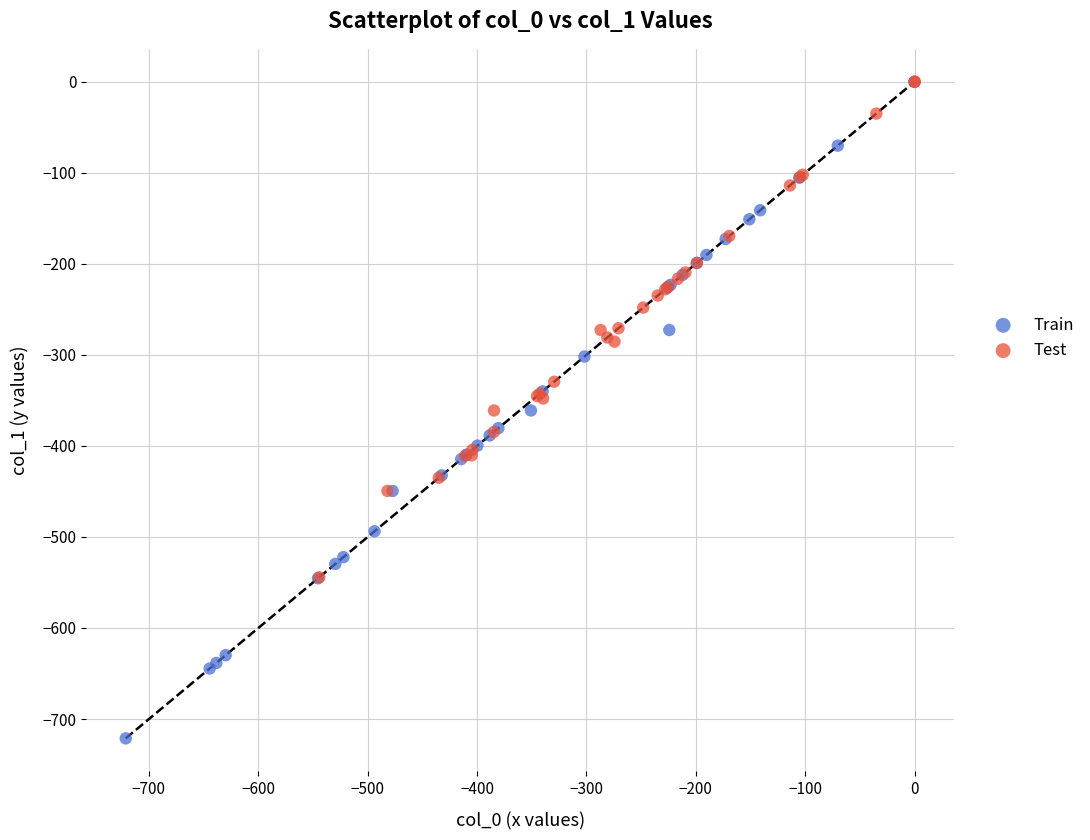

What are all the series names shown in the legend?

Train, Test